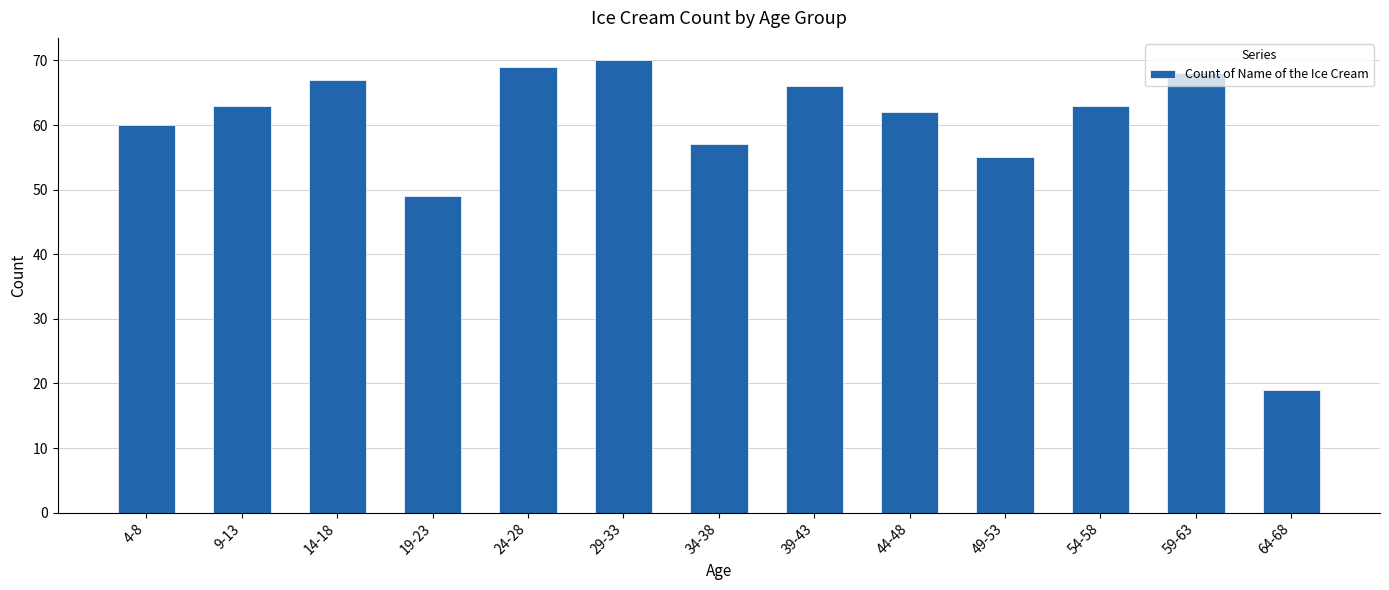

Is it true that the value at 39-43 is 66?

True